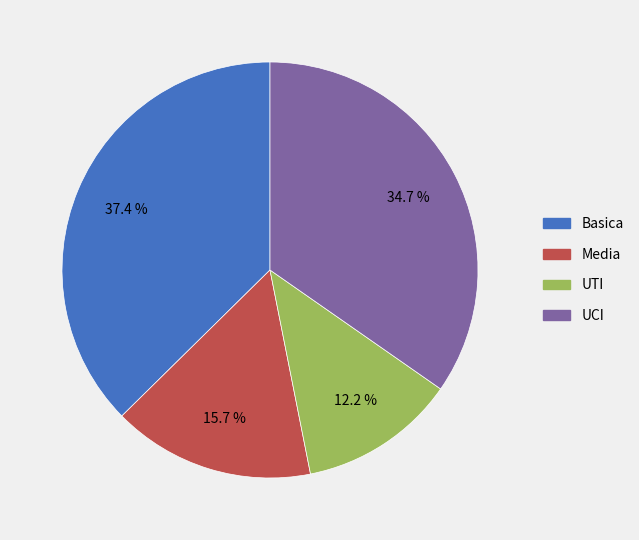

Count the number of slices in the pie.

4